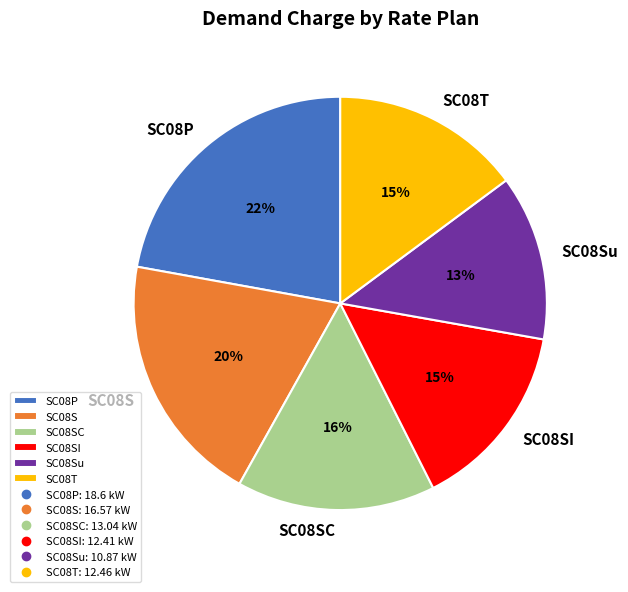

To the nearest percent, what is the combined percentage of SC08P and SC08SI?

37%